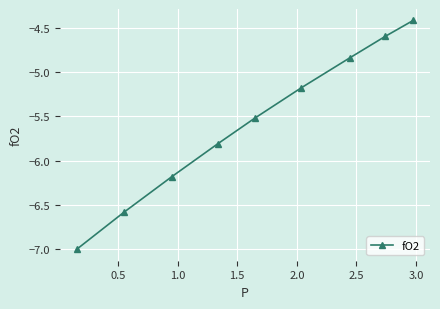

What is the smallest value displayed?

-7.0